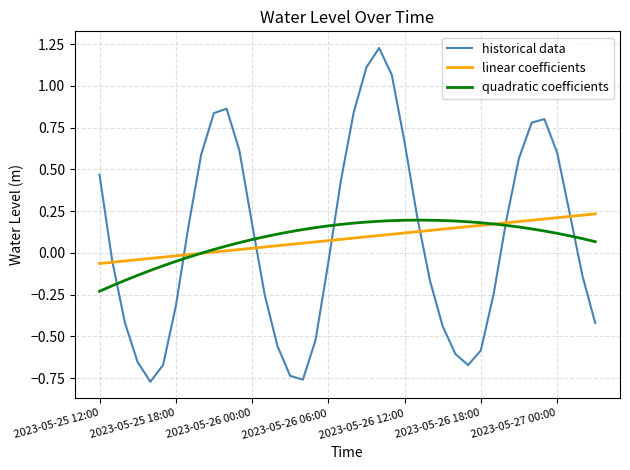

Which series has the largest range (max minus min)?

historical data